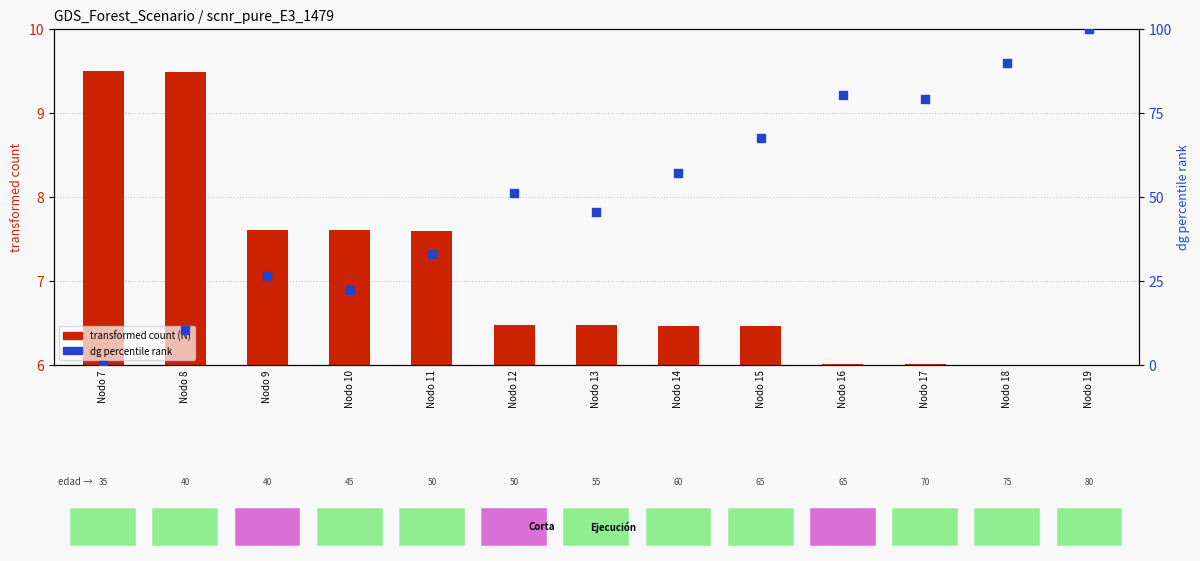

At which category is the sum across all series the highest?

Nodo 19